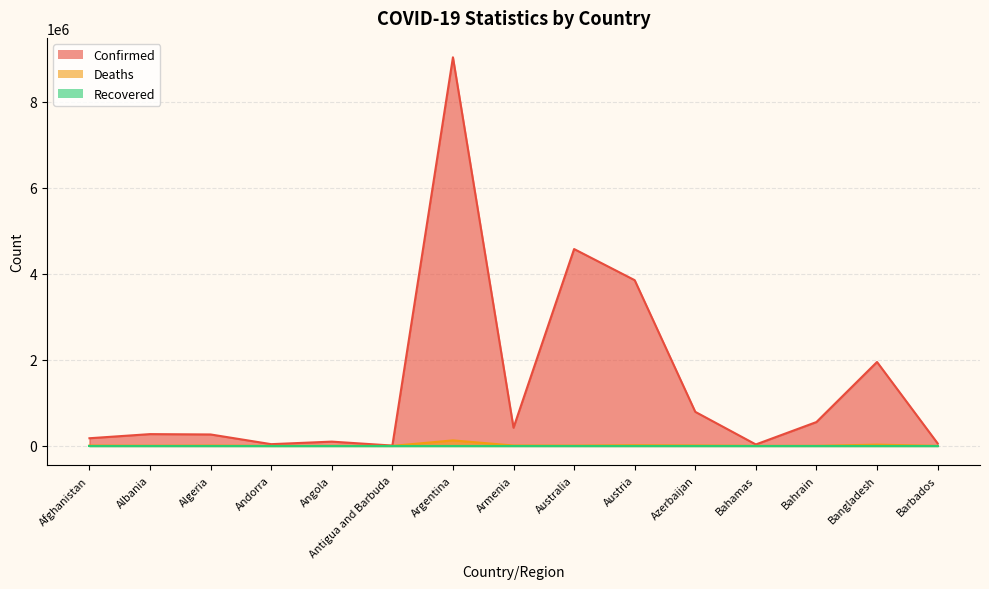

True or false: Confirmed and Deaths intersect in this chart.

False